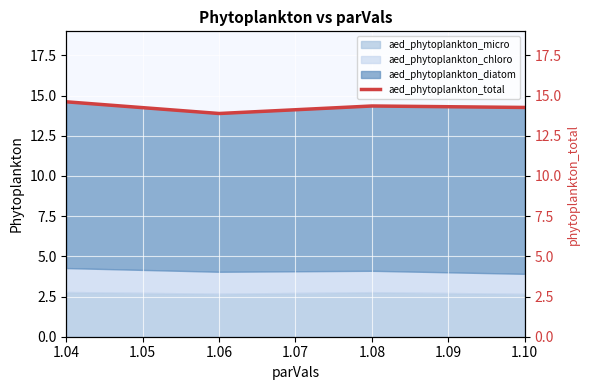

The chart shows a value of 6.1 at 1.04. True or false?

False